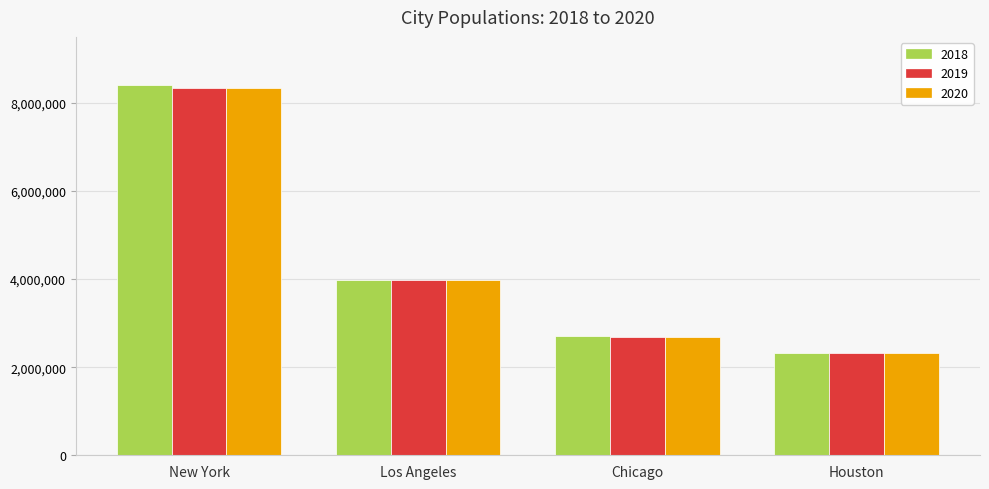

How many series are shown in this chart?

3